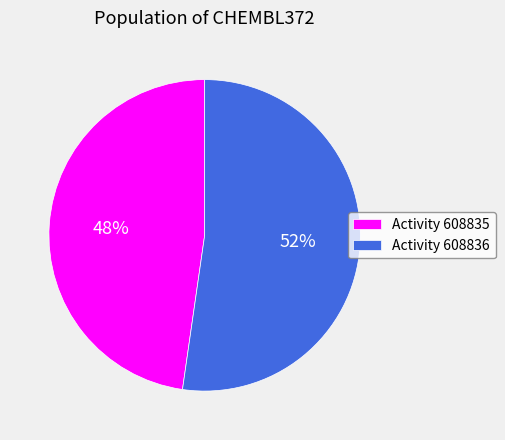

Rank the categories by value from highest to lowest.

Activity 608836, Activity 608835